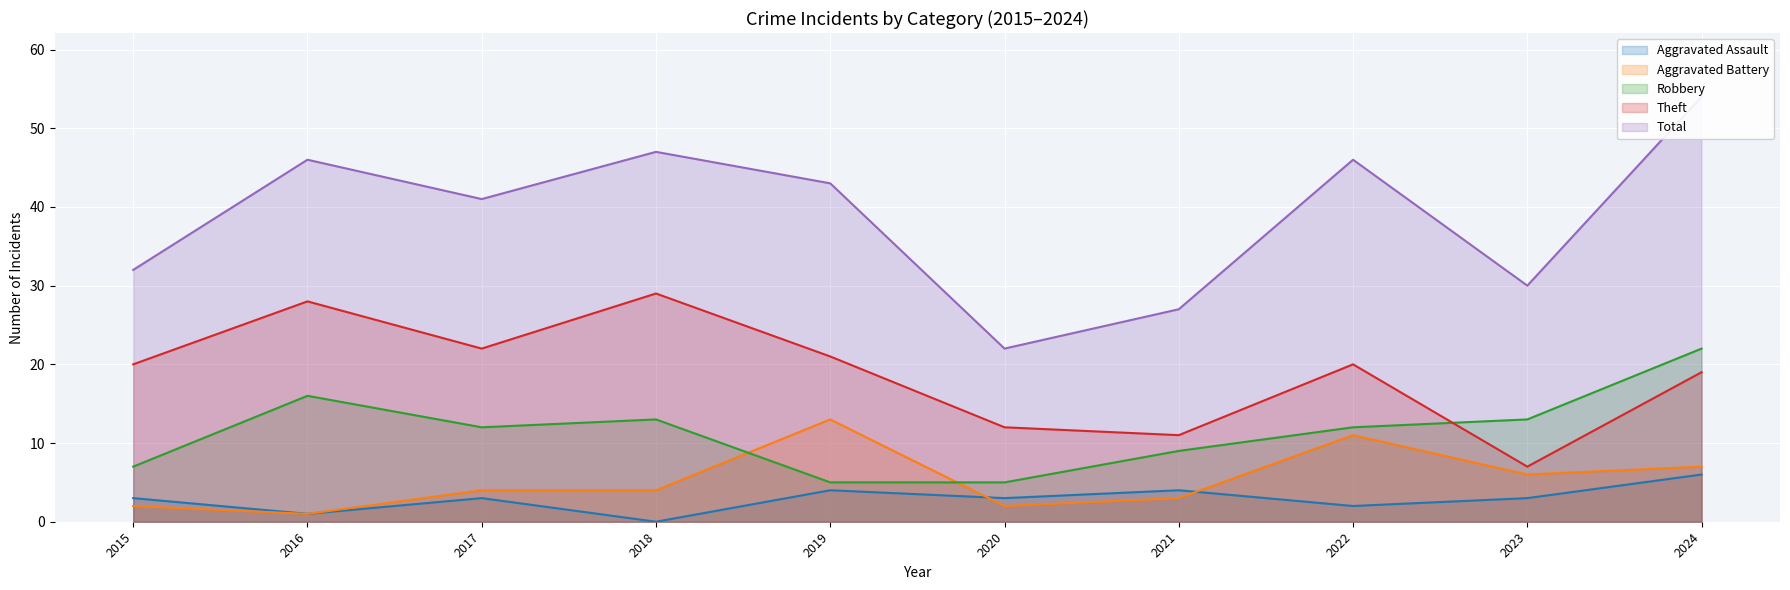

Reading right to left, extract all data points from this chart.

Aggravated Assault: 6	3	2	4	3	4	0	3	1	3
Aggravated Battery: 7	6	11	3	2	13	4	4	1	2
Robbery: 22	13	12	9	5	5	13	12	16	7
Theft: 19	7	20	11	12	21	29	22	28	20
Total: 54	30	46	27	22	43	47	41	46	32